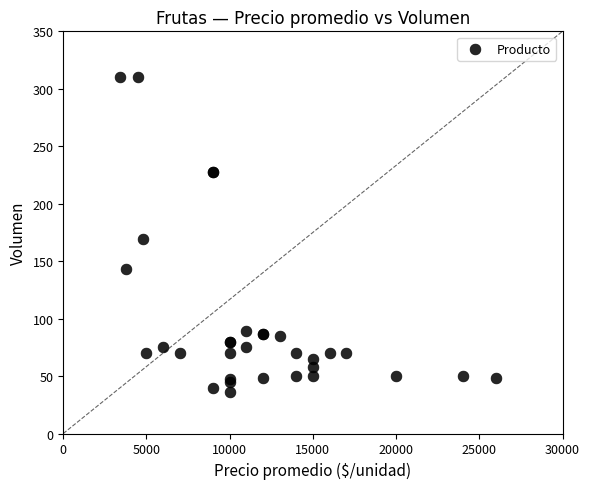

What Y value in the scatter plot is closest to 173?

169